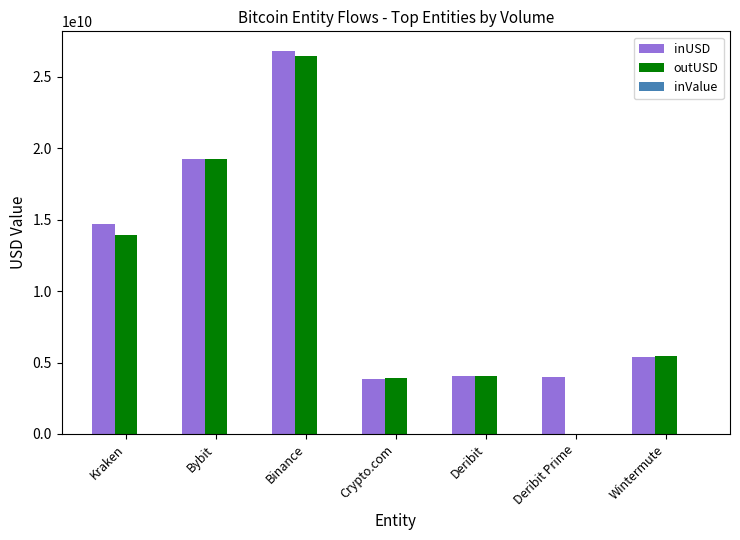

Where is inUSD nearest to the value 15353188952?

Kraken